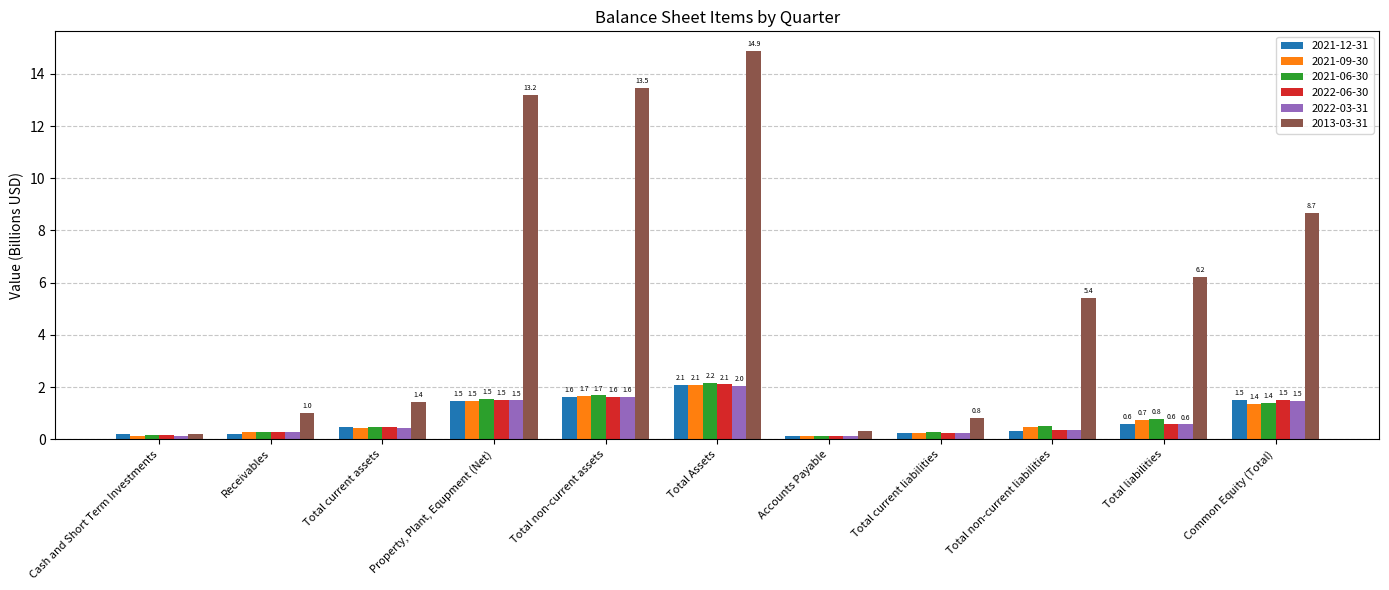

How many distinct data groups are displayed?

6